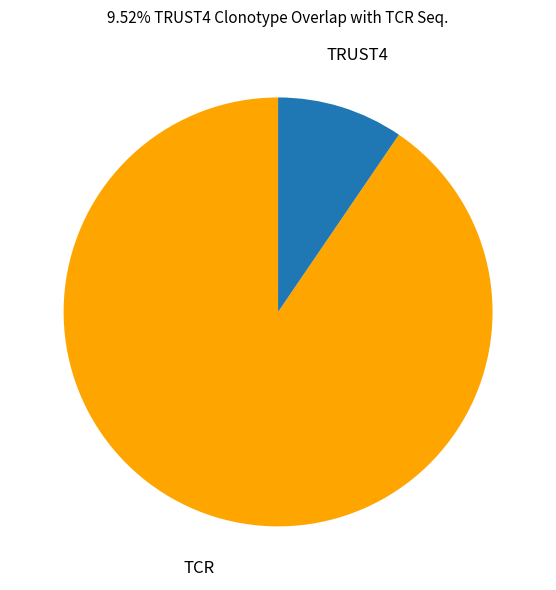

Is there a majority slice in this chart?

Yes